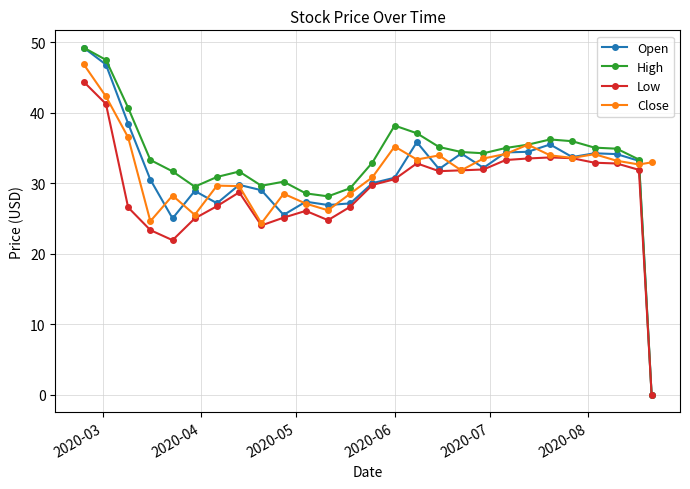

What is the highest value of the High series?

49.2